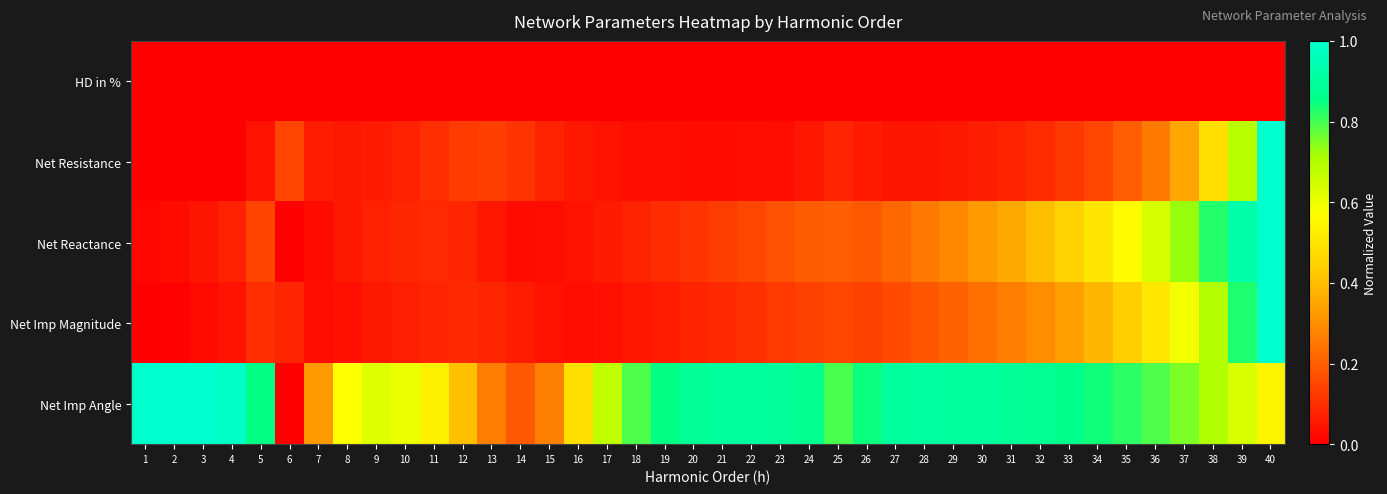

What is the difference between the highest and lowest values at 23?

0.9